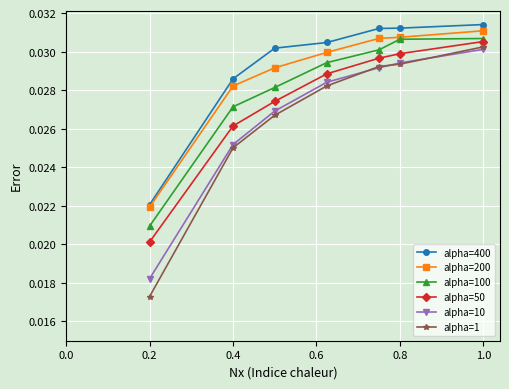

True or false: alpha=400 and alpha=50 intersect in this chart.

False